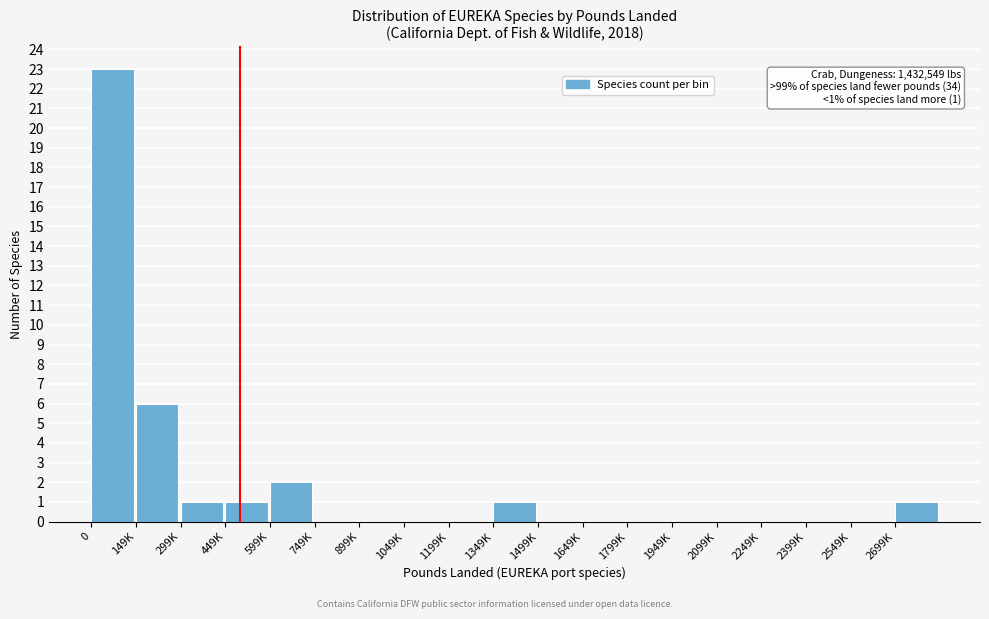

Reading left to right, list all the values displayed in this chart.

0=23	149K=6	299K=1	449K=1	599K=2	749K=0	899K=0	1049K=0	1199K=0	1349K=1	1499K=0	1649K=0	1799K=0	1949K=0	2099K=0	2249K=0	2399K=0	2549K=0	2699K=1